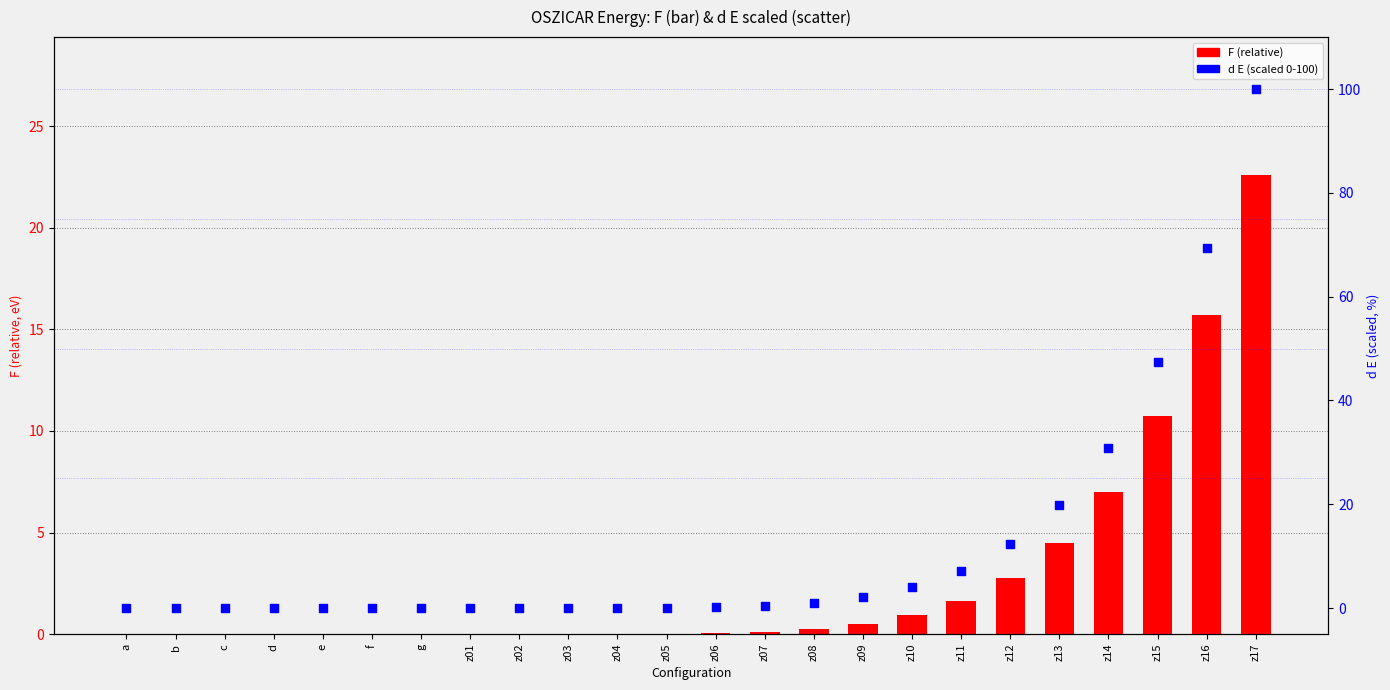

Which series reaches the maximum Y coordinate?

d E (scaled 0-100)